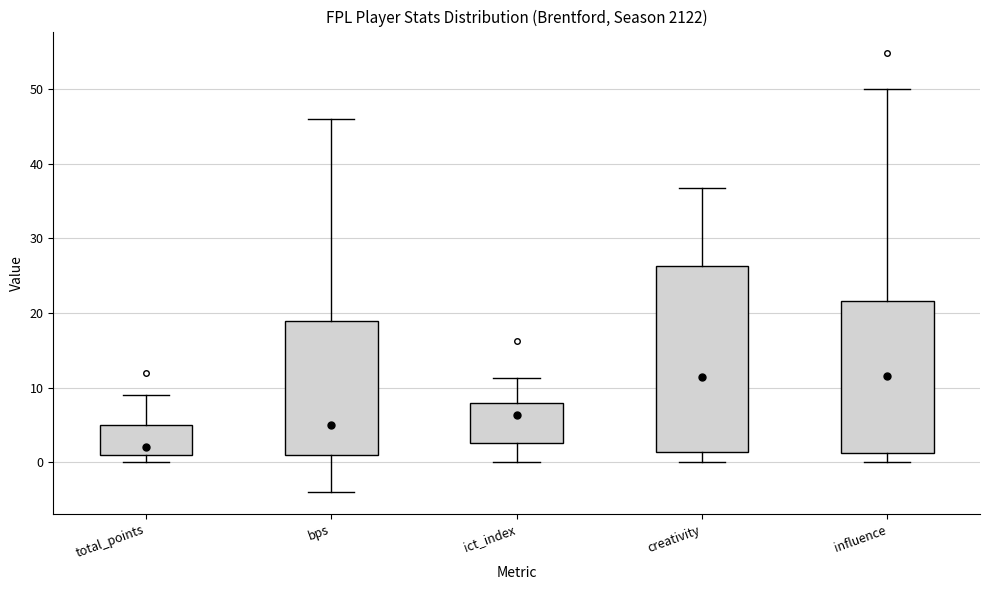

Reading left to right, transcribe this box plot: for each box, give where its median line is, the range the box spans, and where its two whiskers end, as read against the y-axis. The values are not printed on the chart, so give them approximately, as read against the axis.

total_points: median 2, box 1 to 5, whiskers 0 to 9
bps: median 5, box 1 to 19, whiskers -4 to 46
ict_index: median 6, box 3 to 8, whiskers 0 to 11
creativity: median 11, box 1 to 26, whiskers 0 to 37
influence: median 12, box 1 to 22, whiskers 0 to 50